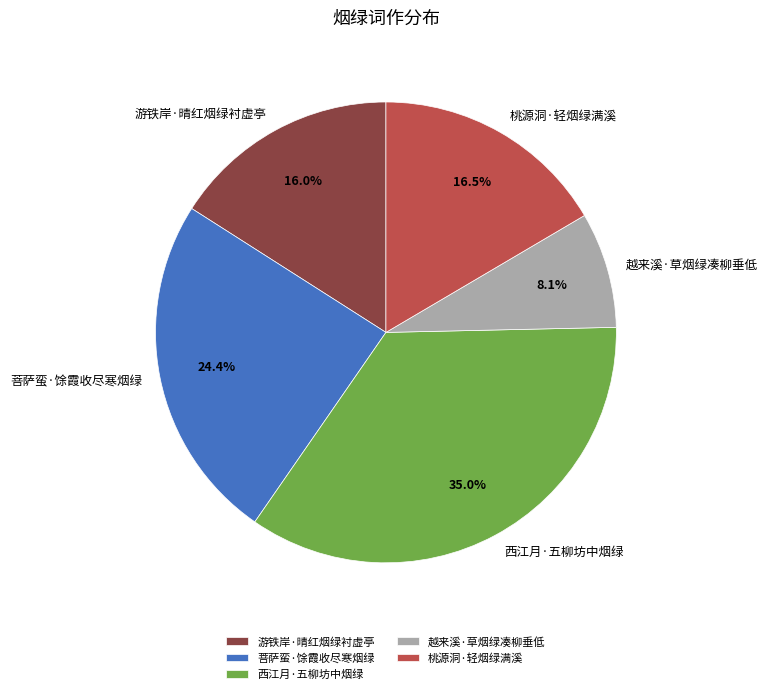

Which slice is the smallest?

越来溪·草烟绿凑柳垂低